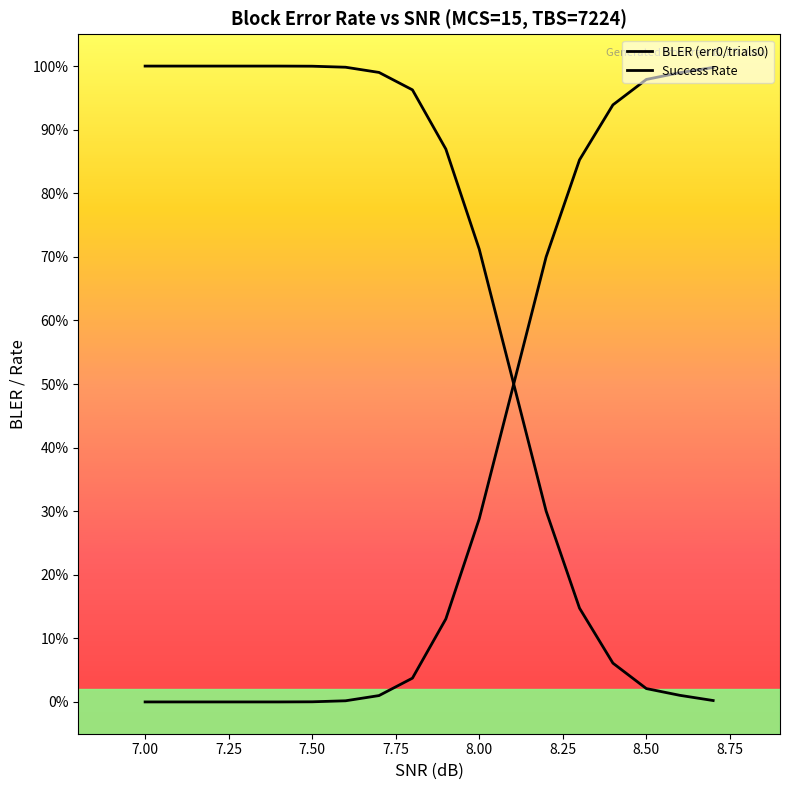

The value of Success Rate at 9.00 is 0.2. True or false?

False